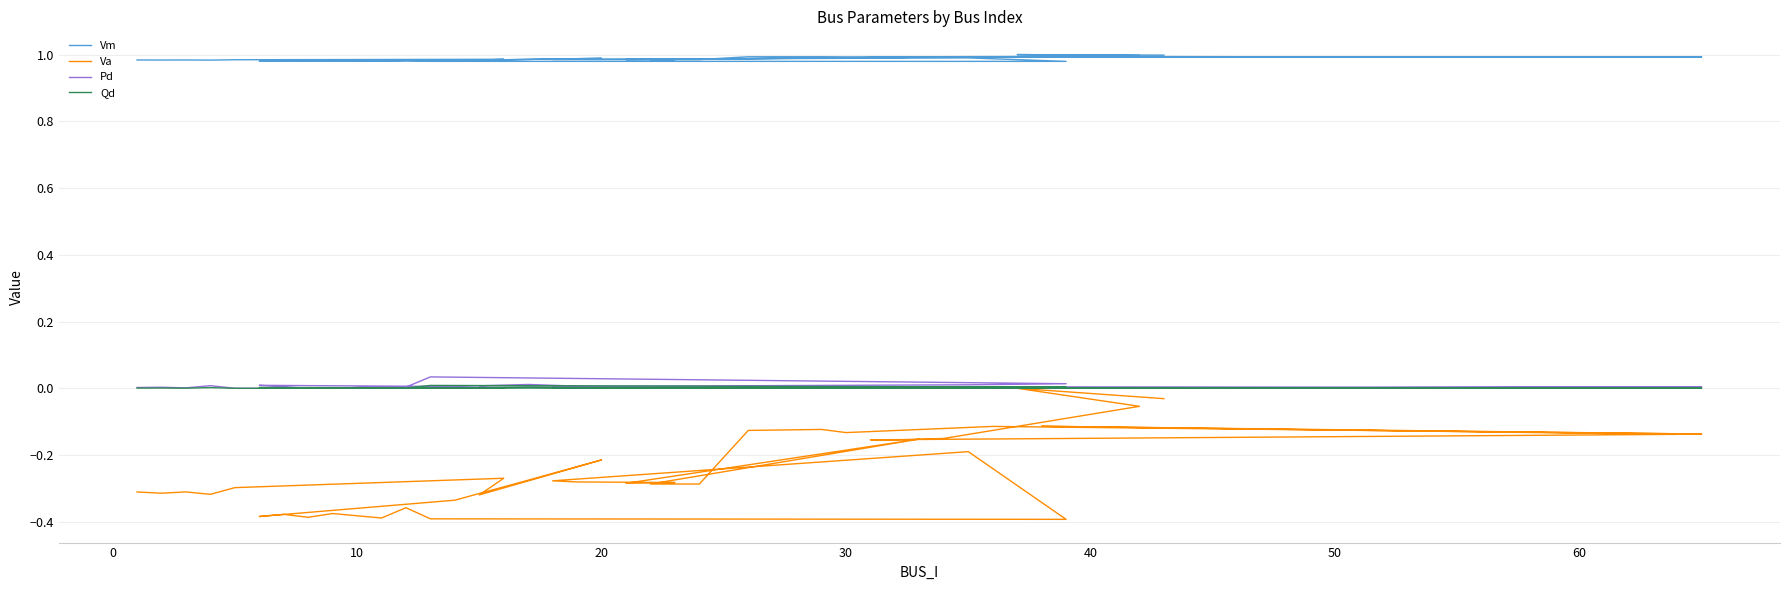

In Va, how many points are lower than both neighbors (excluding endpoints)?

12